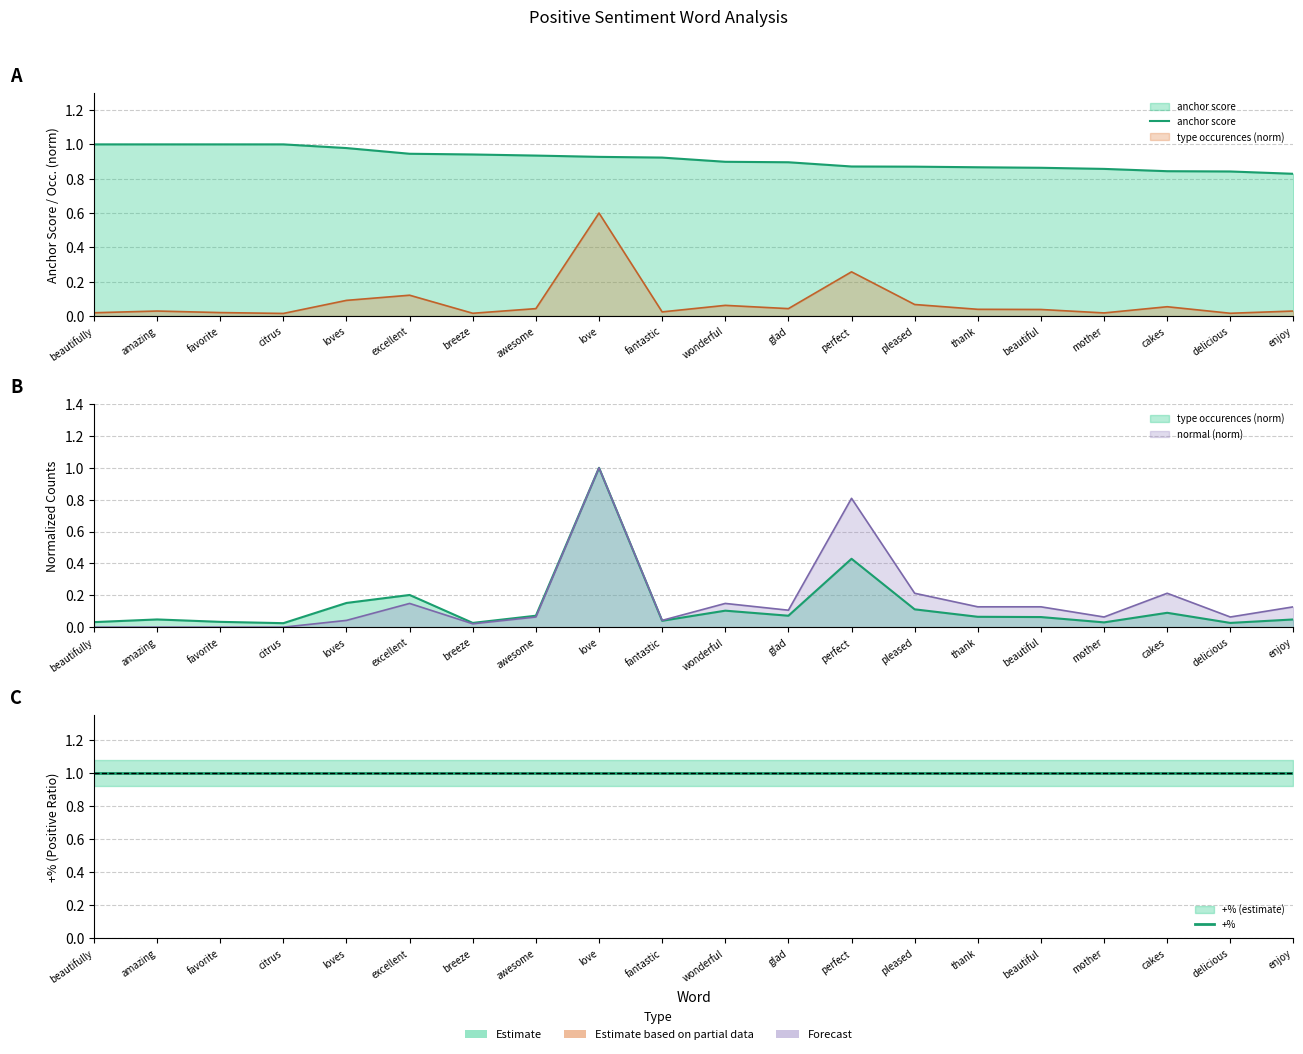

True or false: +% has more than 1 points higher than both neighbors.

False